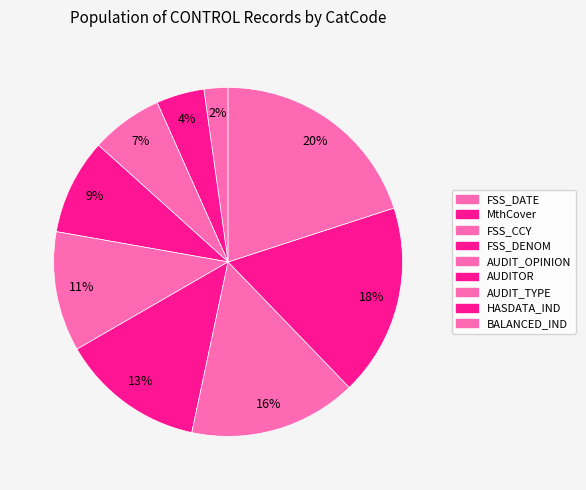

How many slices are in this pie chart?

9